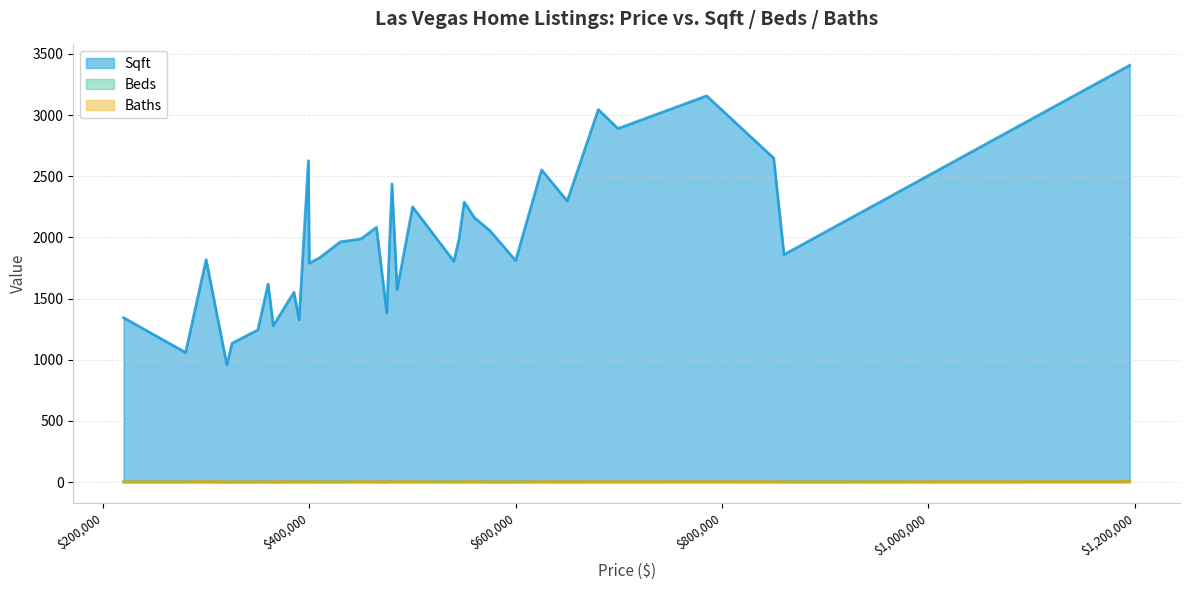

What is the value of the Sqft point at the 1st from the left?

1344